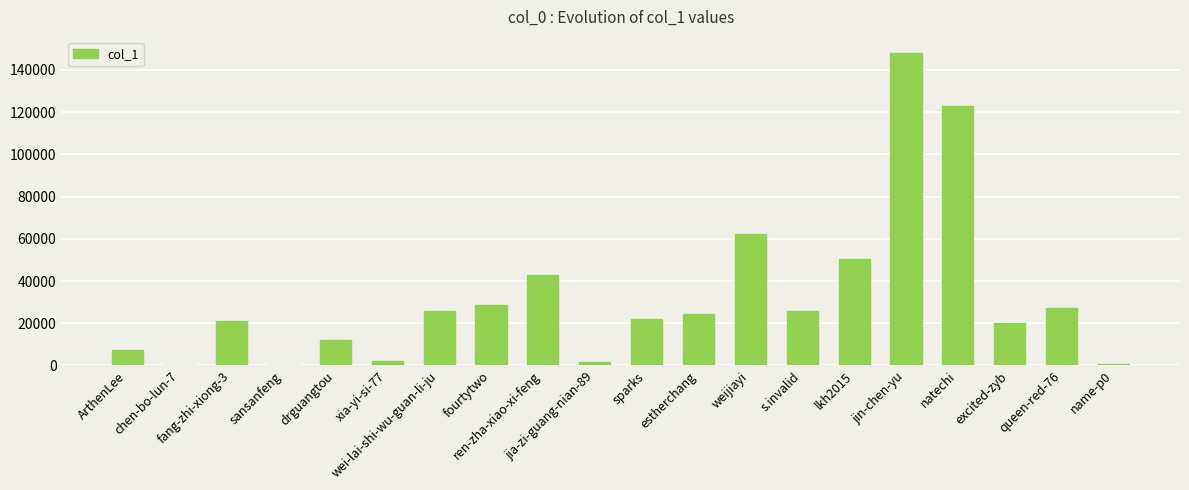

What is the greatest value displayed?

148244